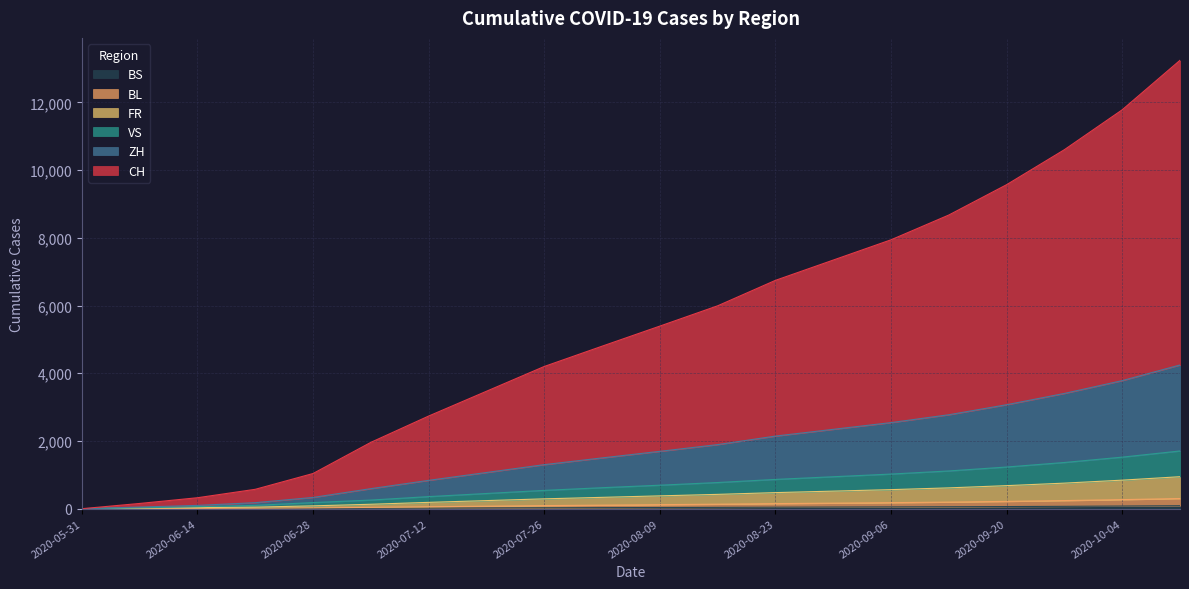

At 2020-09-06, list the series in order from smallest to largest.

BS, BL, FR, VS, ZH, CH